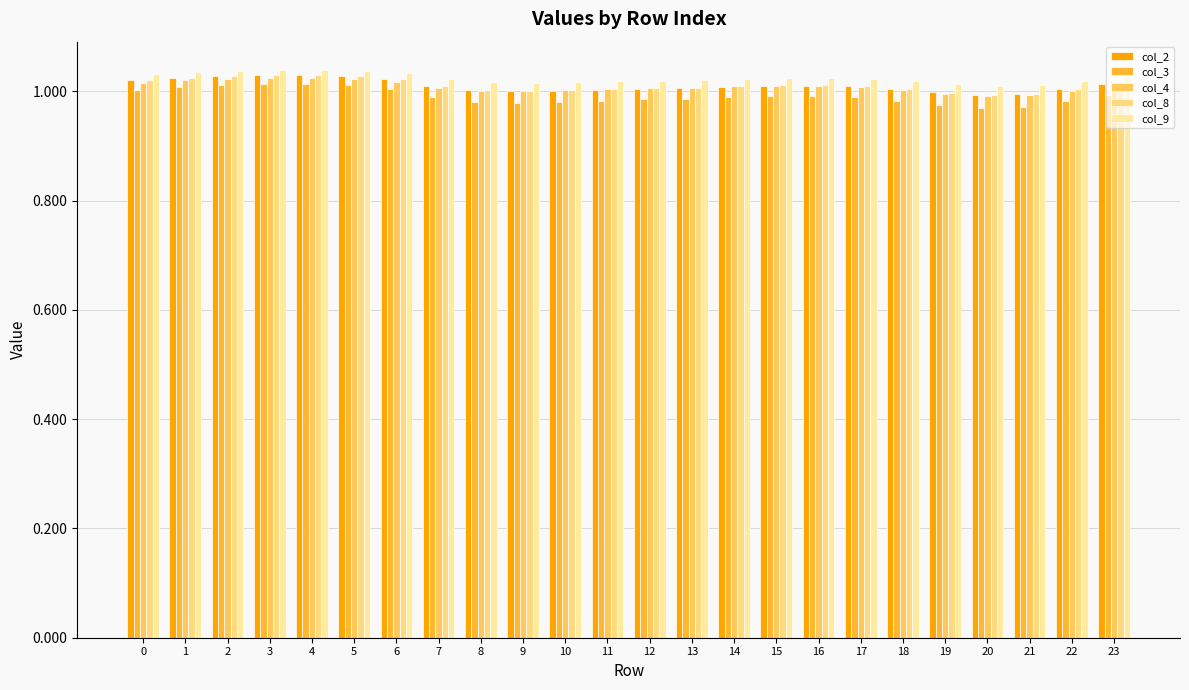

What is the sum of all col_8 values?

24.3